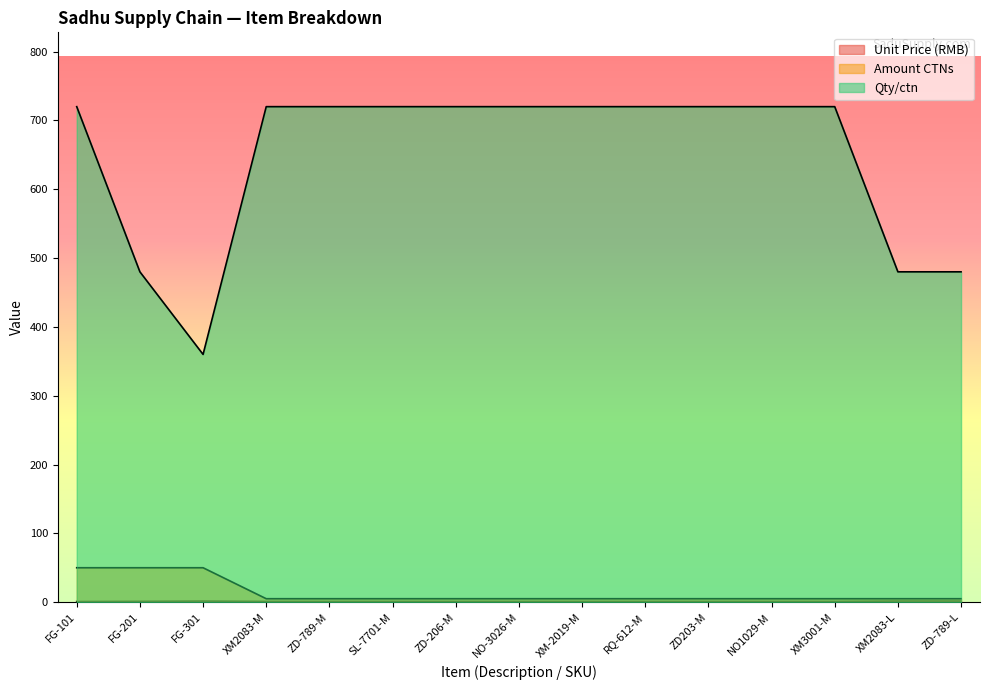

What is the difference between the maximum and second lowest values in the Amount CTNs series?

45.0